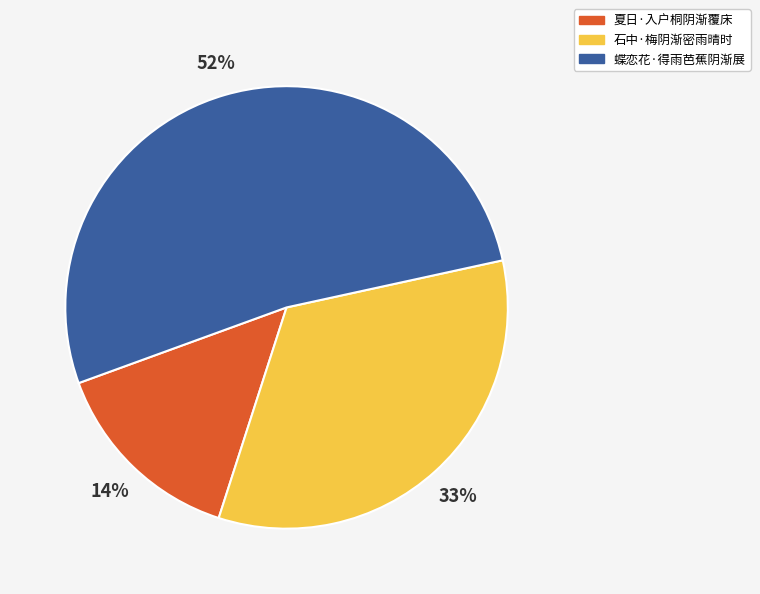

To the nearest percent, what portion does 石中·梅阴渐密雨晴时 represent?

33%